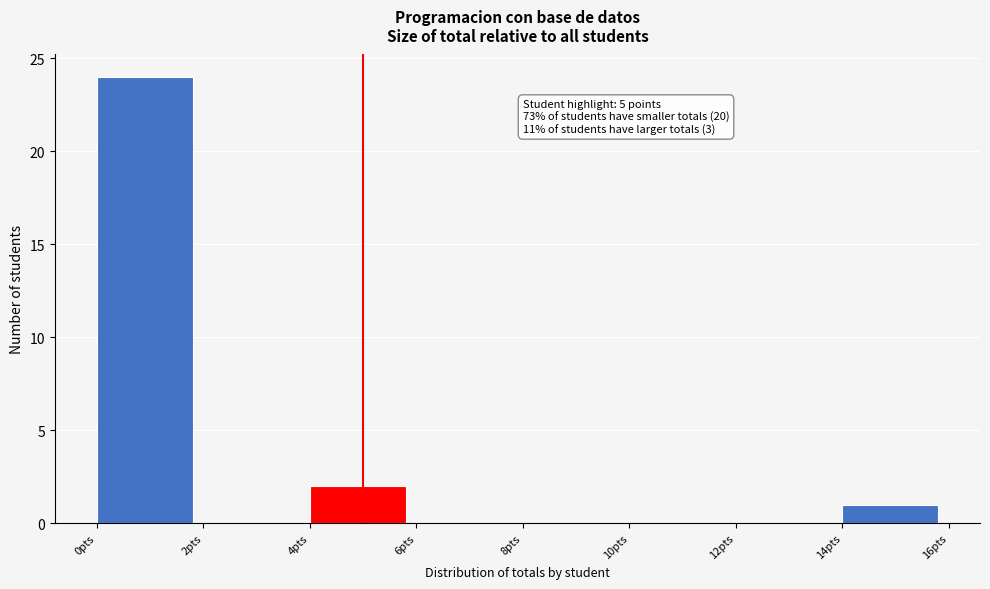

Over which range of the x-axis is the bar tallest?

0 to 2